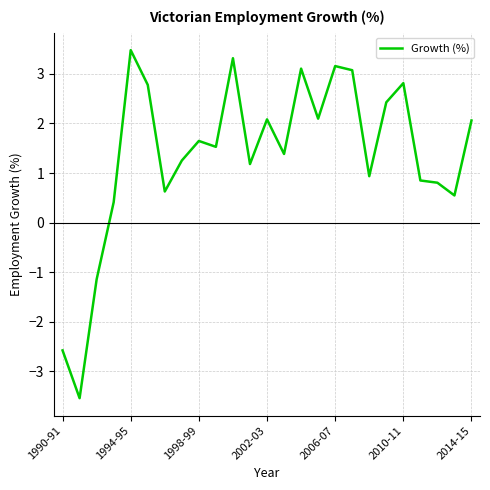

How many lines are shown in the chart?

1